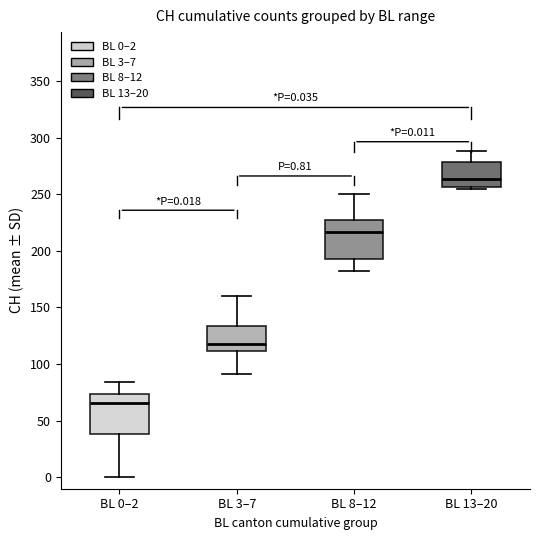

Which box has the lowest median line?

BL 0–2